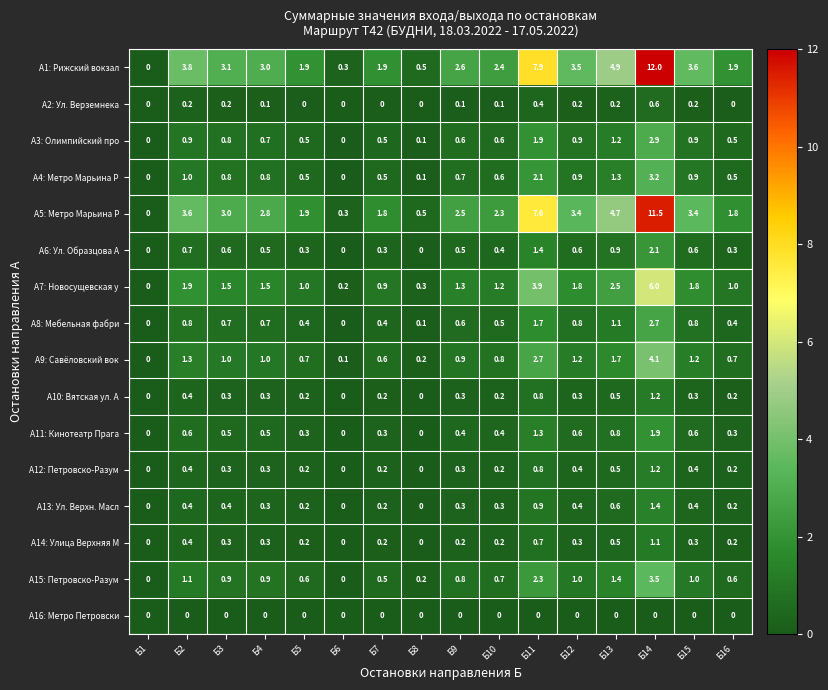

What is the difference between the highest and lowest values at Б10?

2.4